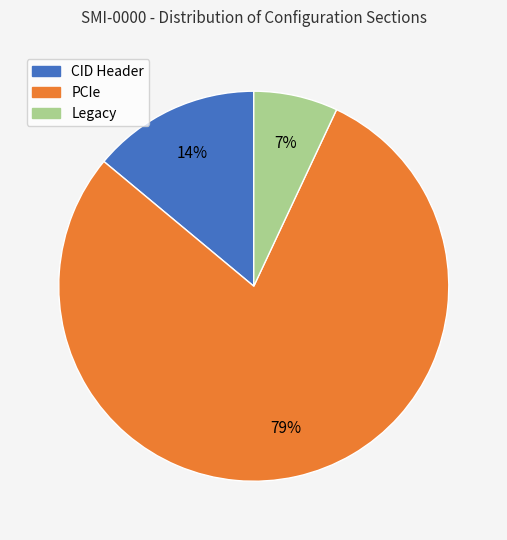

Does PCIe account for over 50% of the chart?

Yes